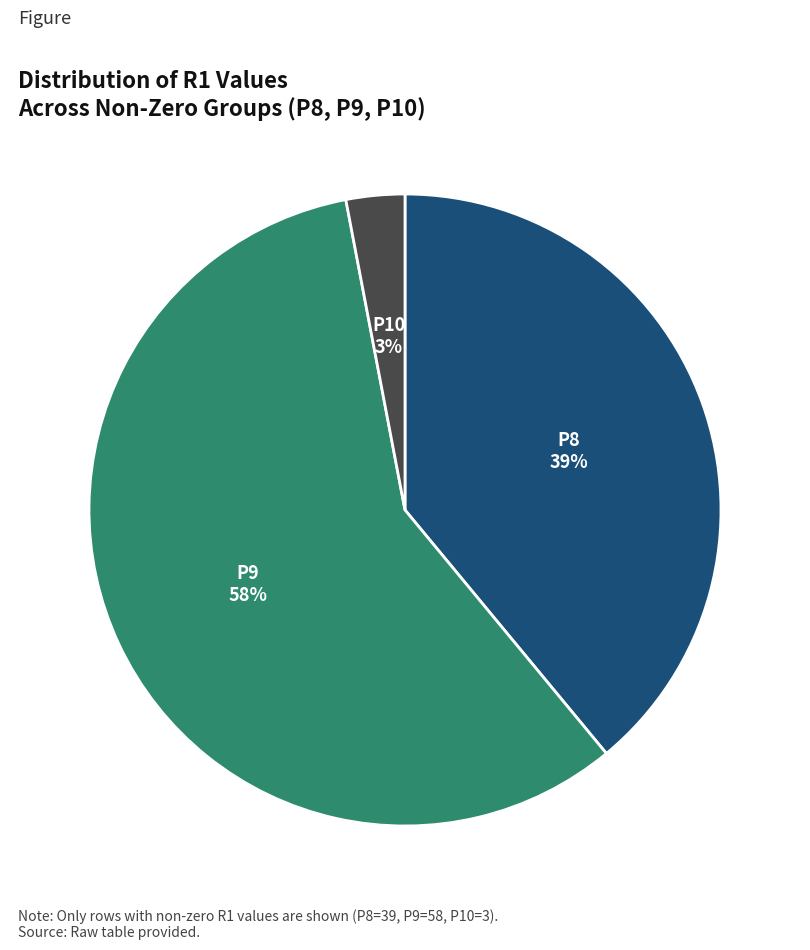

What is the majority slice?

P9